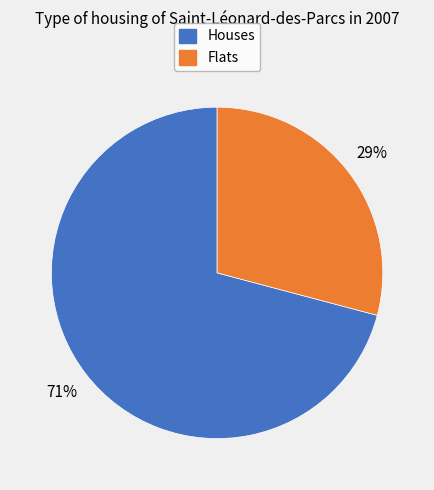

To the nearest percent, what is the difference between the largest and smallest slice percentages?

42%